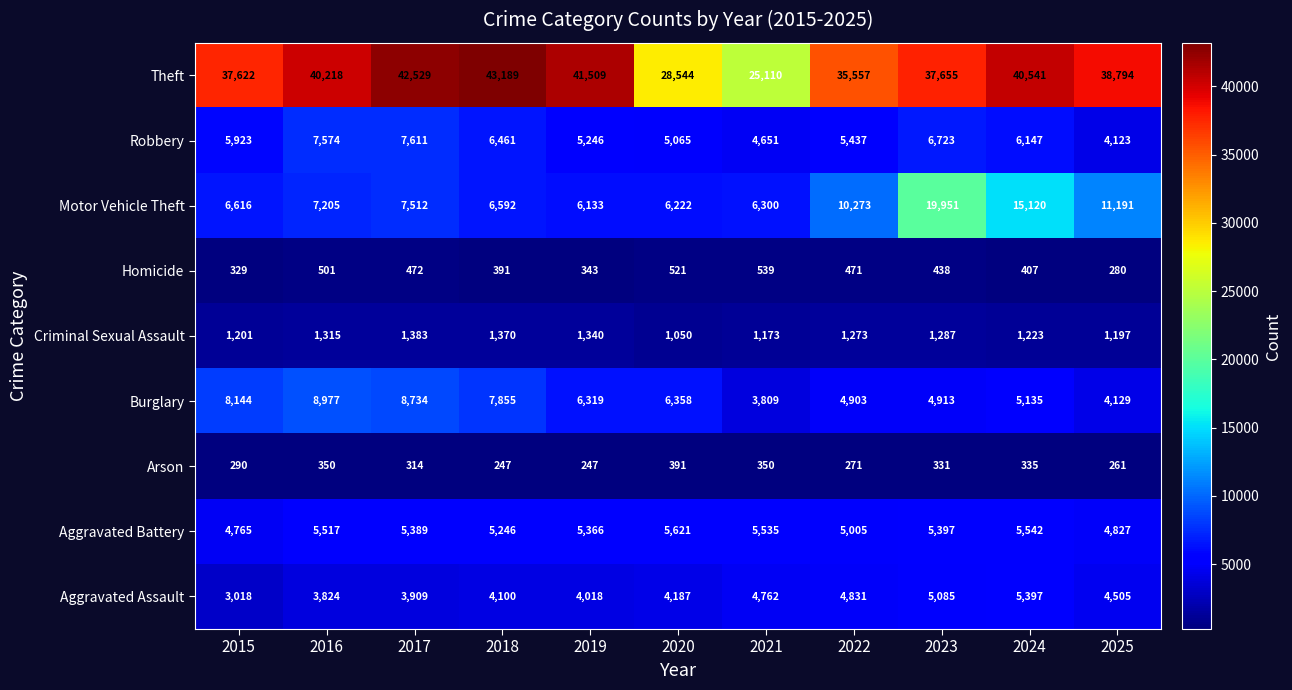

How many distinct data groups are displayed?

9